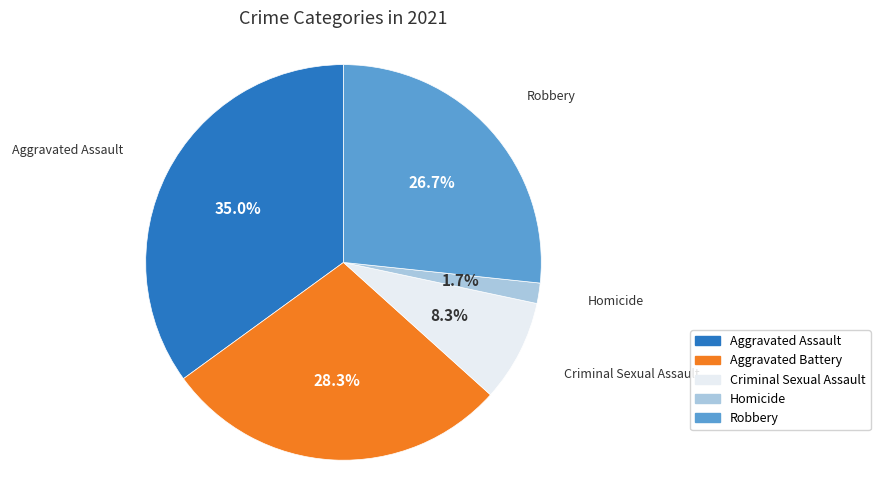

What percentage is the Aggravated Assault slice, to the nearest percent?

35%